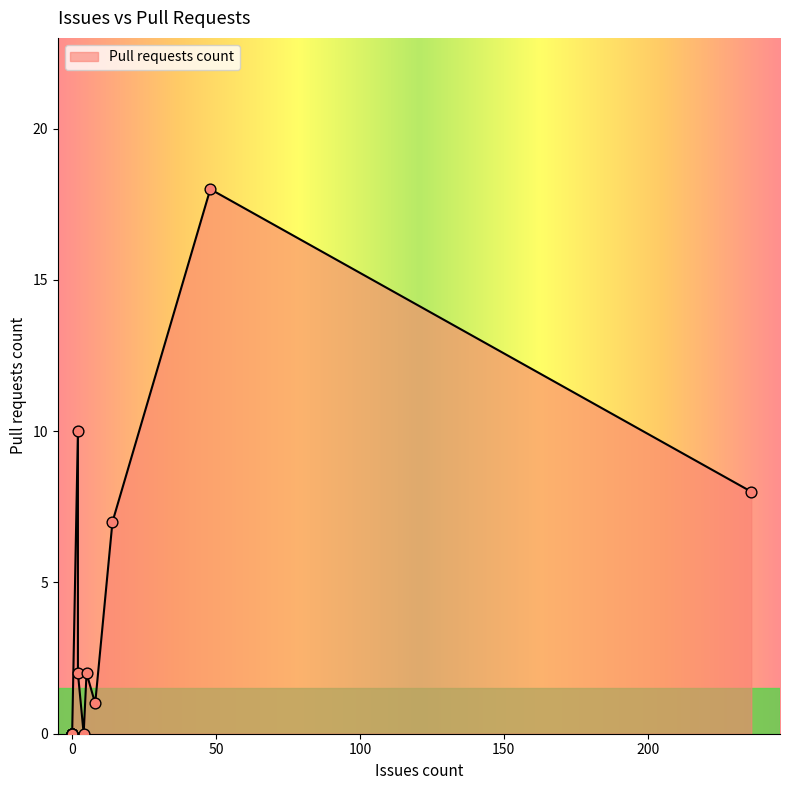

What is the change in value from 0 to 48?

+18